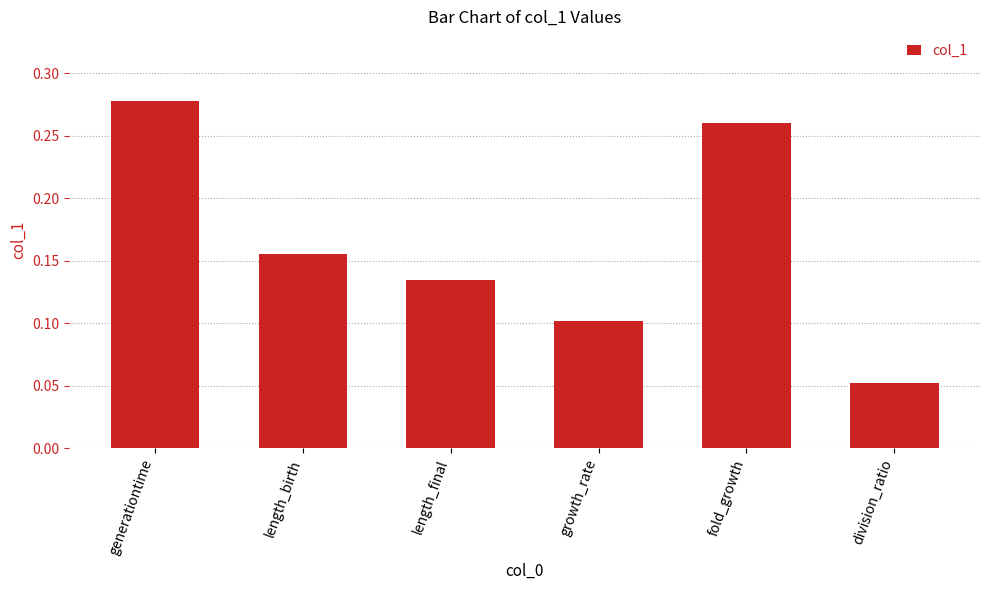

What is the label of the 4th bar from the right?

length_final